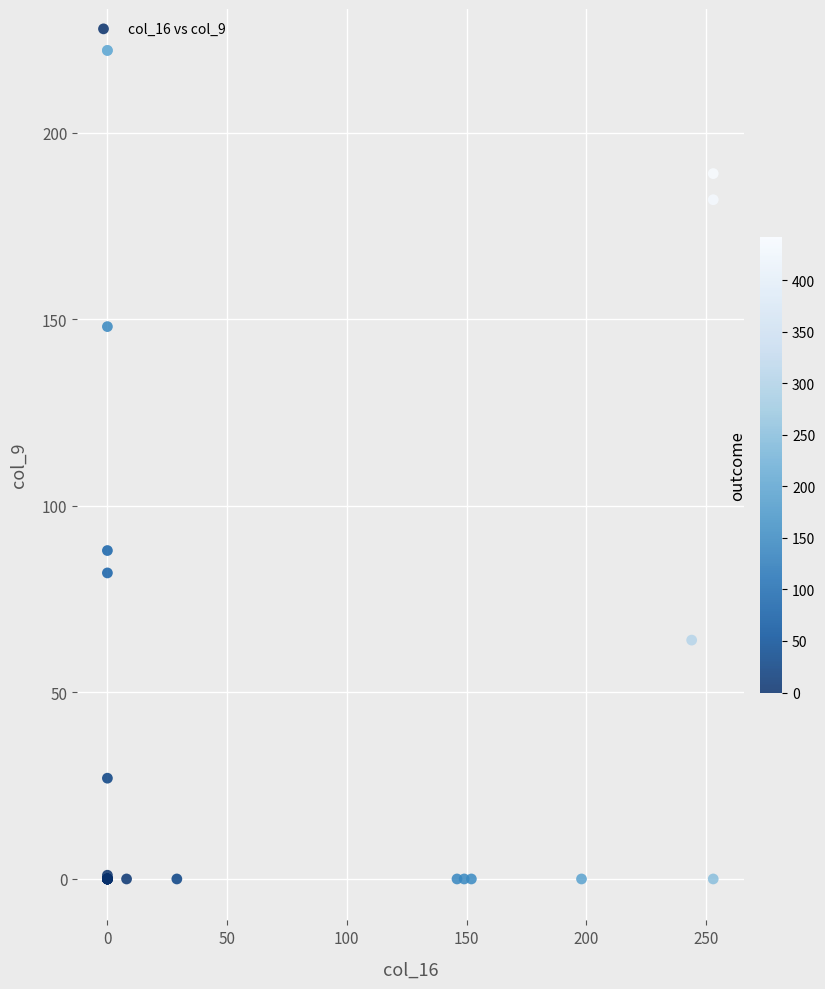

What Y value in the scatter plot is closest to 111?

88